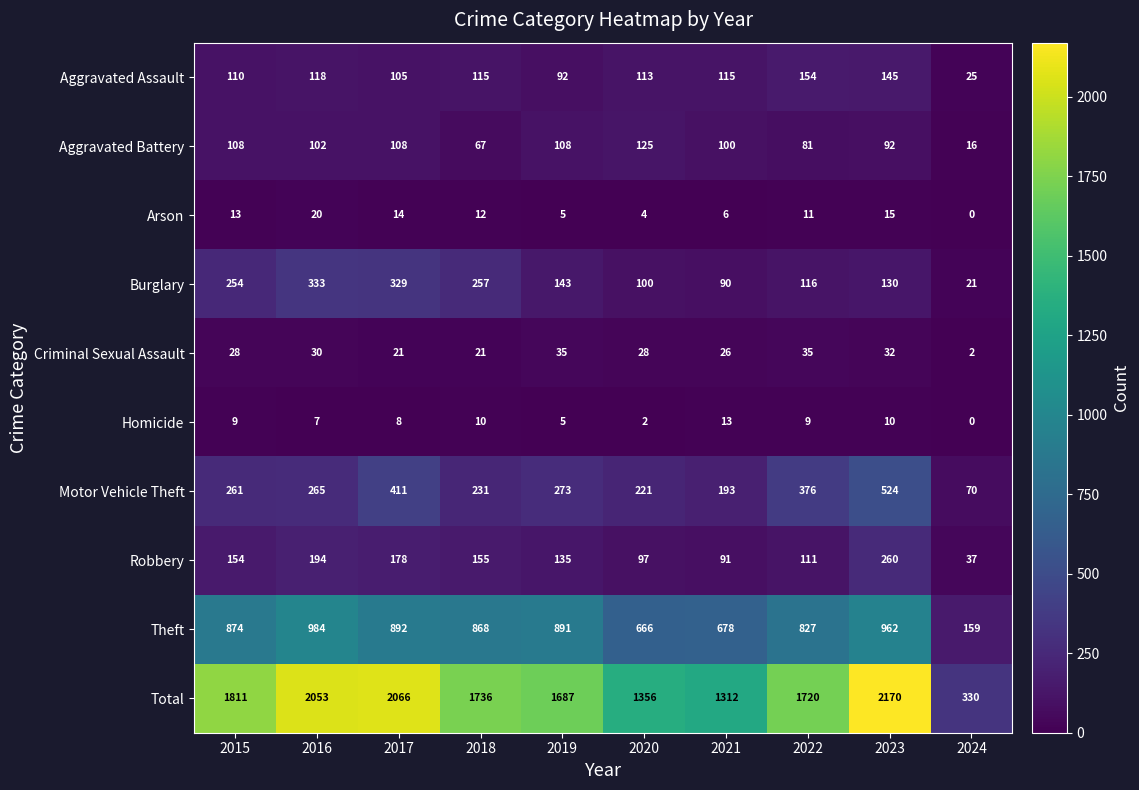

Rank the categories by Motor Vehicle Theft value from highest to lowest.

2023, 2017, 2022, 2019, 2016, 2015, 2018, 2020, 2021, 2024